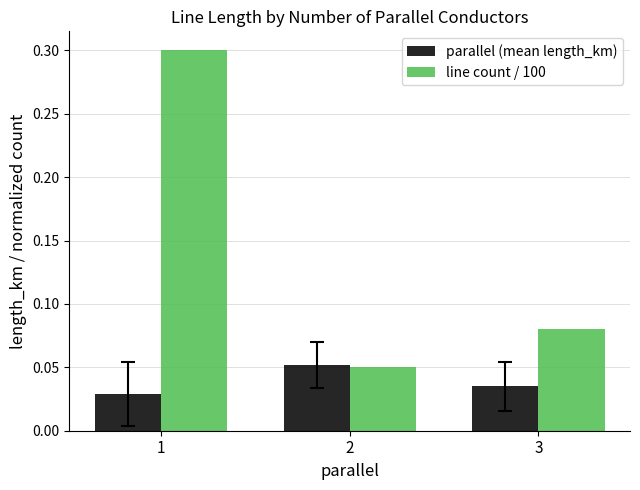

At which category is the sum across all series the highest?

1